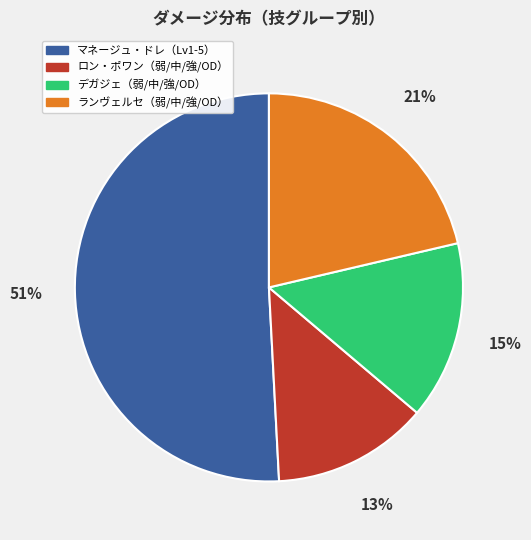

Does any single category account for the majority?

Yes